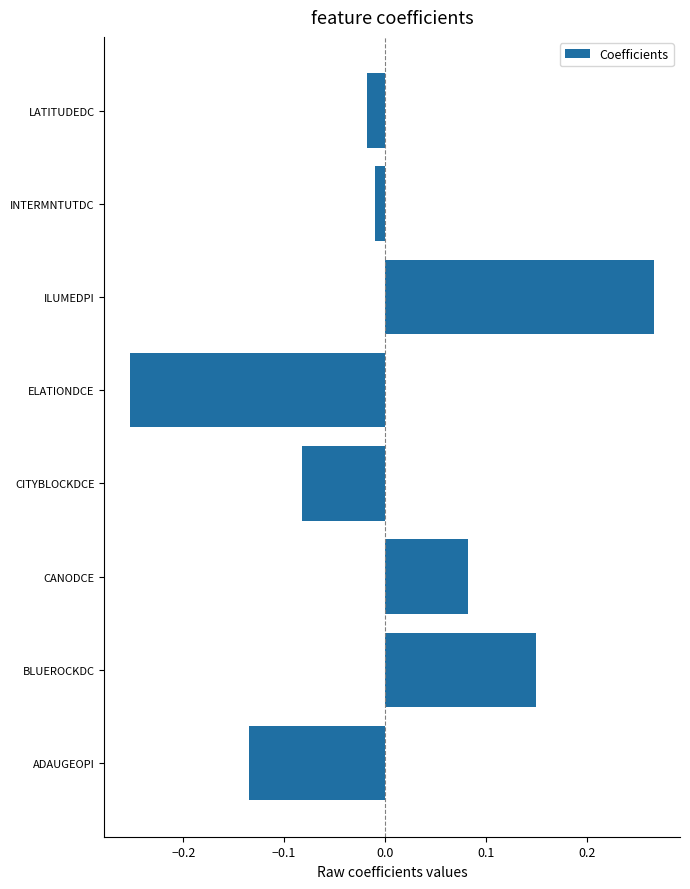

What is the difference between the second highest and minimum values?

0.4